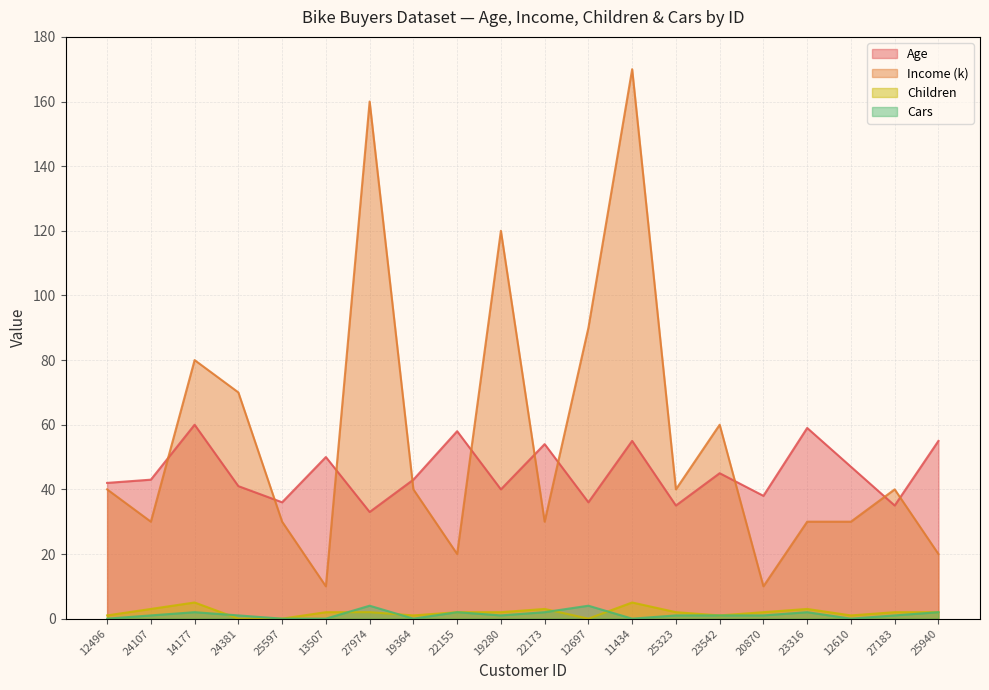

Reading left to right, transcribe all the data shown in this chart.

Age: 12496=42	24107=43	14177=60	24381=41	25597=36	13507=50	27974=33	19364=43	22155=58	19280=40	22173=54	12697=36	11434=55	25323=35	23542=45	20870=38	23316=59	12610=47	27183=35	25940=55
Income (k): 12496=40	24107=30	14177=80	24381=70	25597=30	13507=10	27974=160	19364=40	22155=20	19280=120	22173=30	12697=90	11434=170	25323=40	23542=60	20870=10	23316=30	12610=30	27183=40	25940=20
Children: 12496=1	24107=3	14177=5	24381=0	25597=0	13507=2	27974=2	19364=1	22155=2	19280=2	22173=3	12697=0	11434=5	25323=2	23542=1	20870=2	23316=3	12610=1	27183=2	25940=2
Cars: 12496=0	24107=1	14177=2	24381=1	25597=0	13507=0	27974=4	19364=0	22155=2	19280=1	22173=2	12697=4	11434=0	25323=1	23542=1	20870=1	23316=2	12610=0	27183=1	25940=2